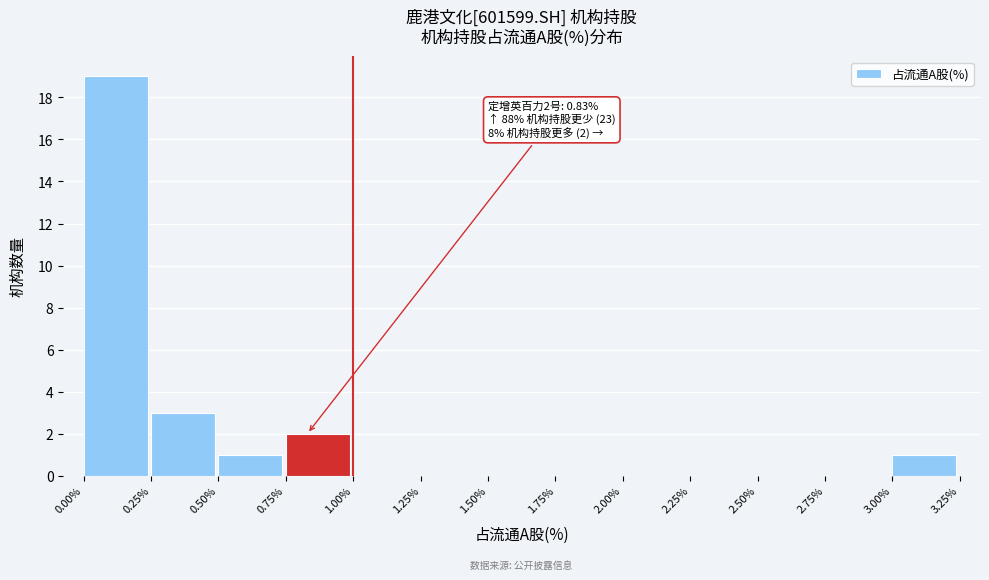

Over which range of the x-axis is the bar tallest?

0.00% to 0.25%